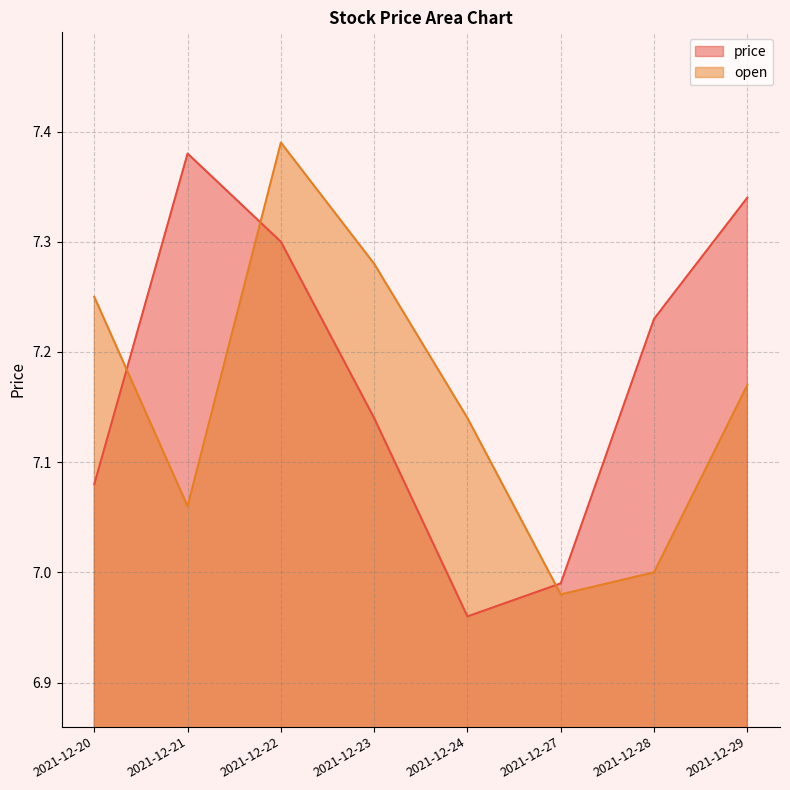

Where is open nearest to the value 7?

2021-12-28